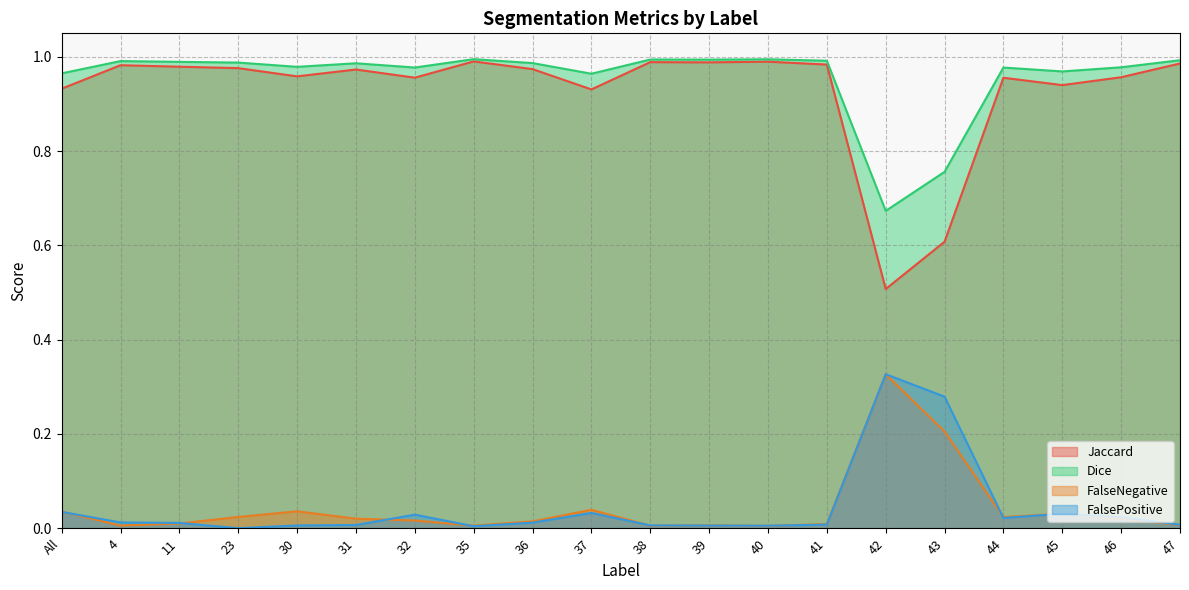

Reading left to right, extract all data points from this chart.

Jaccard: 0.9	1.0	1.0	1.0	1.0	1.0	1.0	1.0	1.0	0.9	1.0	1.0	1.0	1.0	0.5	0.6	1.0	0.9	1.0	1.0
Dice: 1.0	1.0	1.0	1.0	1.0	1.0	1.0	1.0	1.0	1.0	1.0	1.0	1.0	1.0	0.7	0.8	1.0	1.0	1.0	1.0
FalseNegative: 0.0	0.0	0.0	0.0	0.0	0.0	0.0	0.0	0.0	0.0	0.0	0.0	0.0	0.0	0.3	0.2	0.0	0.0	0.0	0.0
FalsePositive: 0.0	0.0	0.0	0.0	0.0	0.0	0.0	0.0	0.0	0.0	0.0	0.0	0.0	0.0	0.3	0.3	0.0	0.0	0.0	0.0